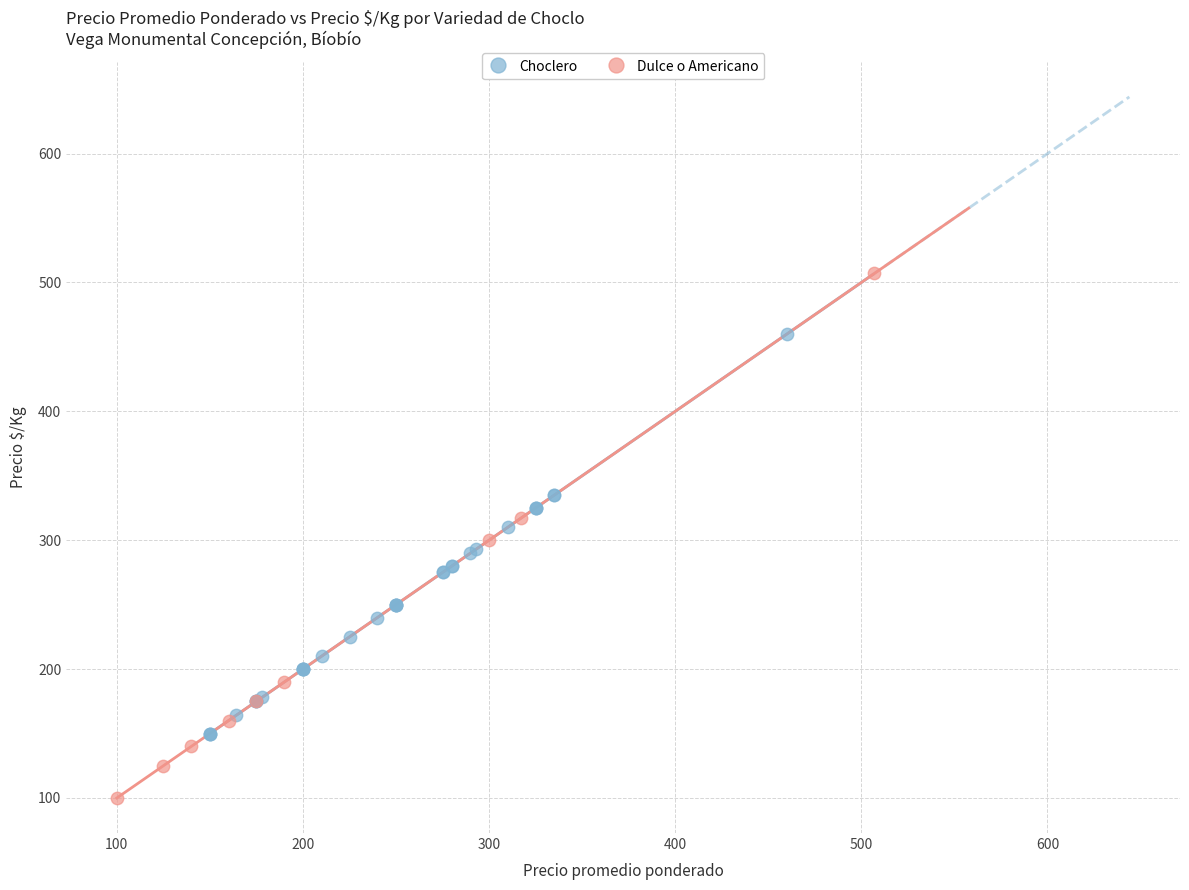

Which series reaches the minimum Y coordinate?

Dulce o Americano